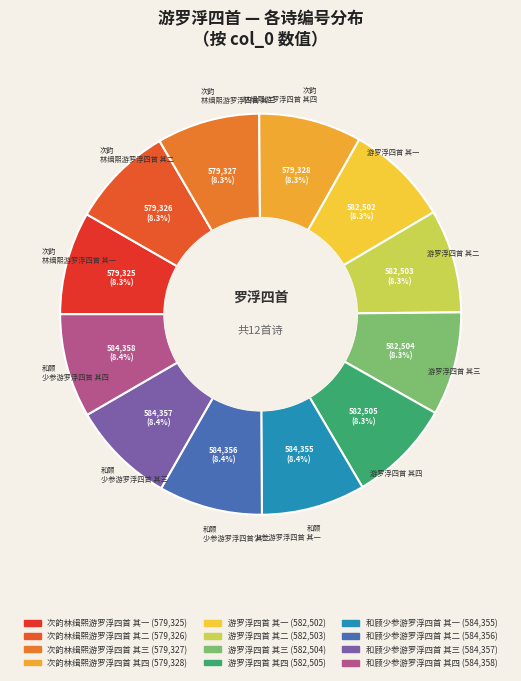

What percentage do 游罗浮四首 其四 and 和顾少参游罗浮四首 其一 together represent?

16.7%